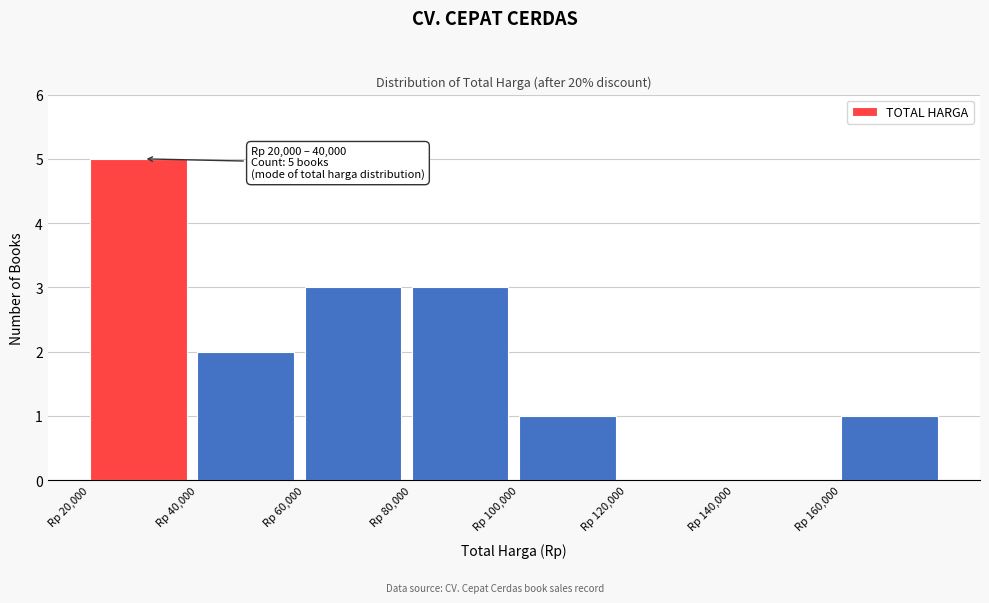

Over which range of the x-axis is the bar tallest?

20000 to 40000